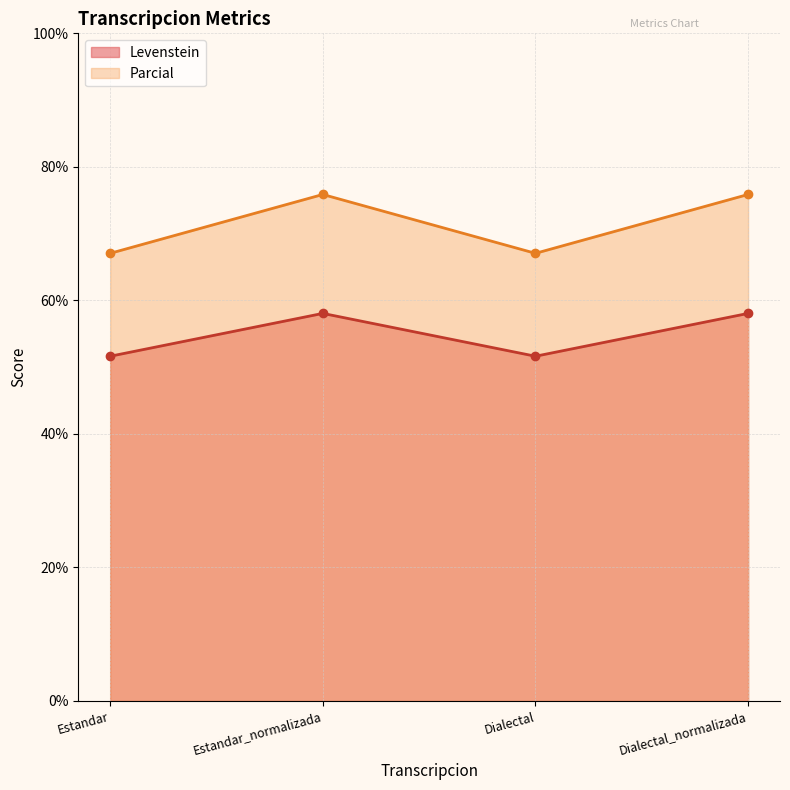

At how many categories does at least one series exceed 53?

4